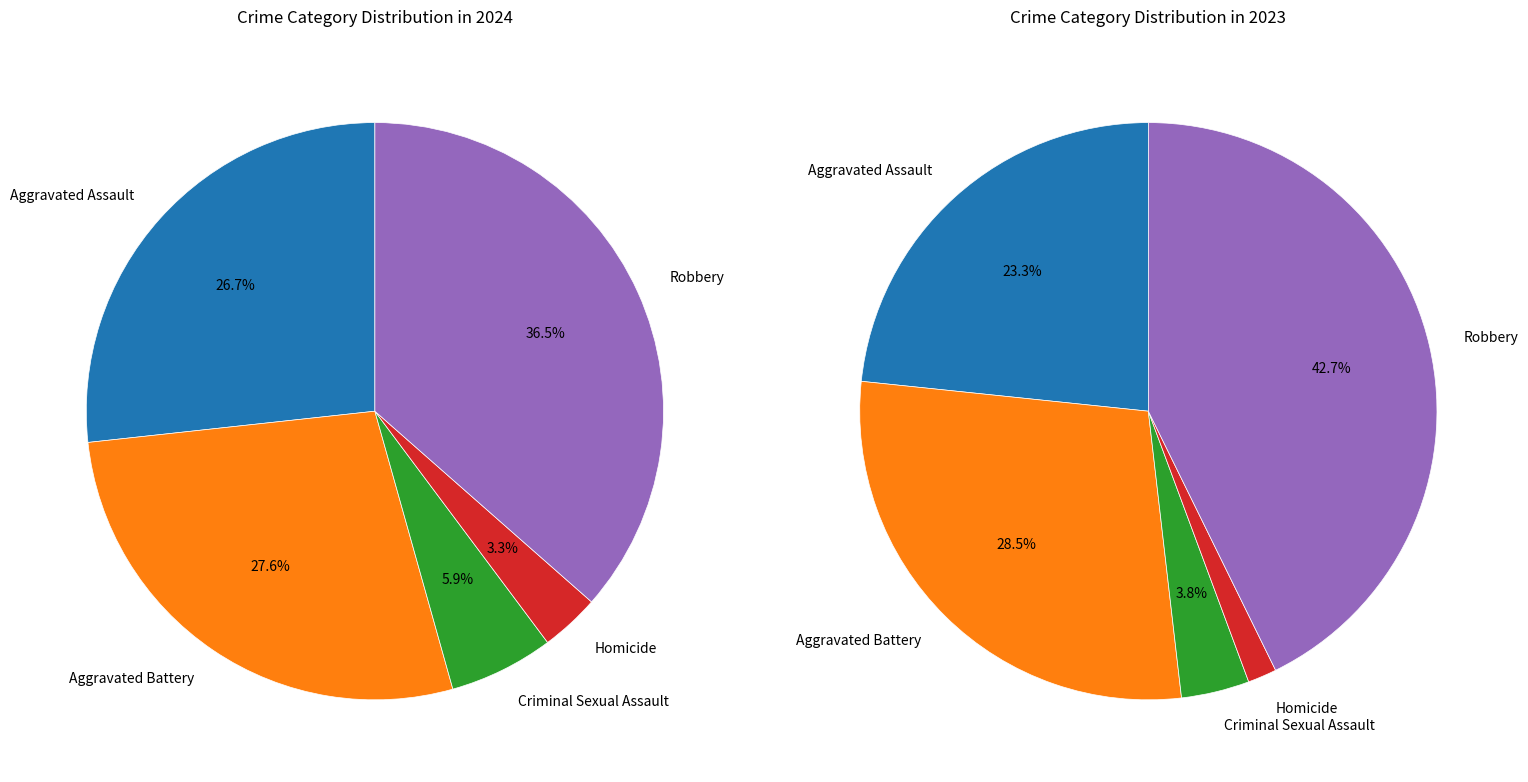

What percentage is NOT represented by Homicide?

96.7%